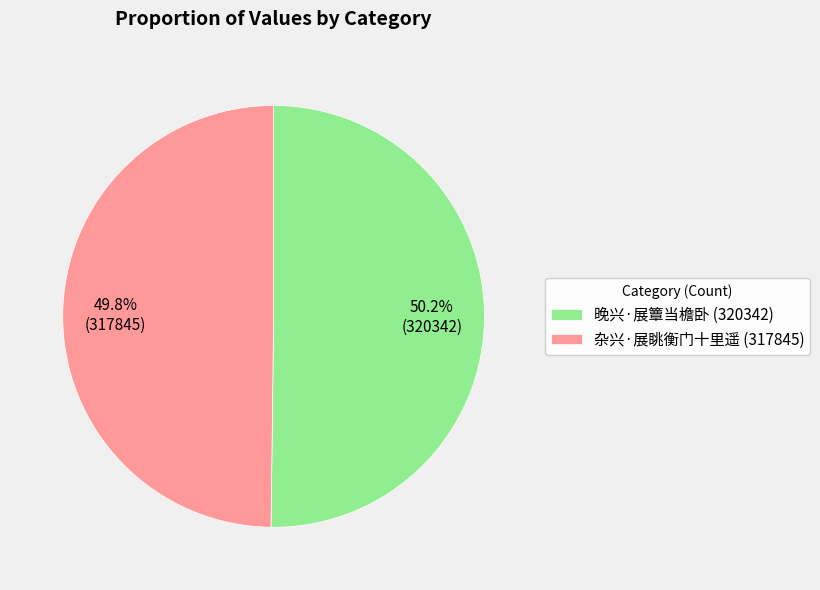

Does any single category account for the majority?

Yes